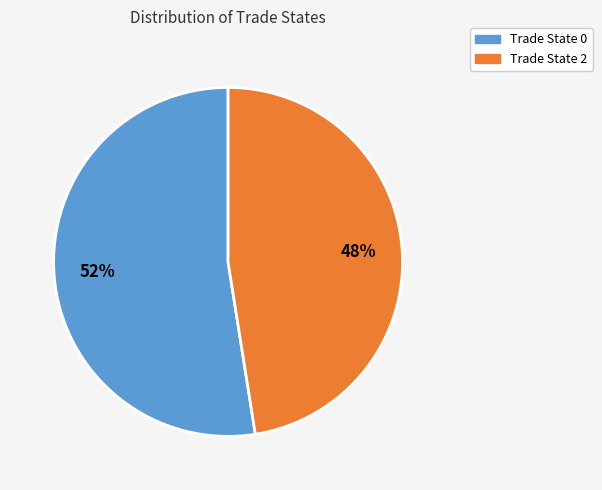

Is there a majority slice in this chart?

Yes